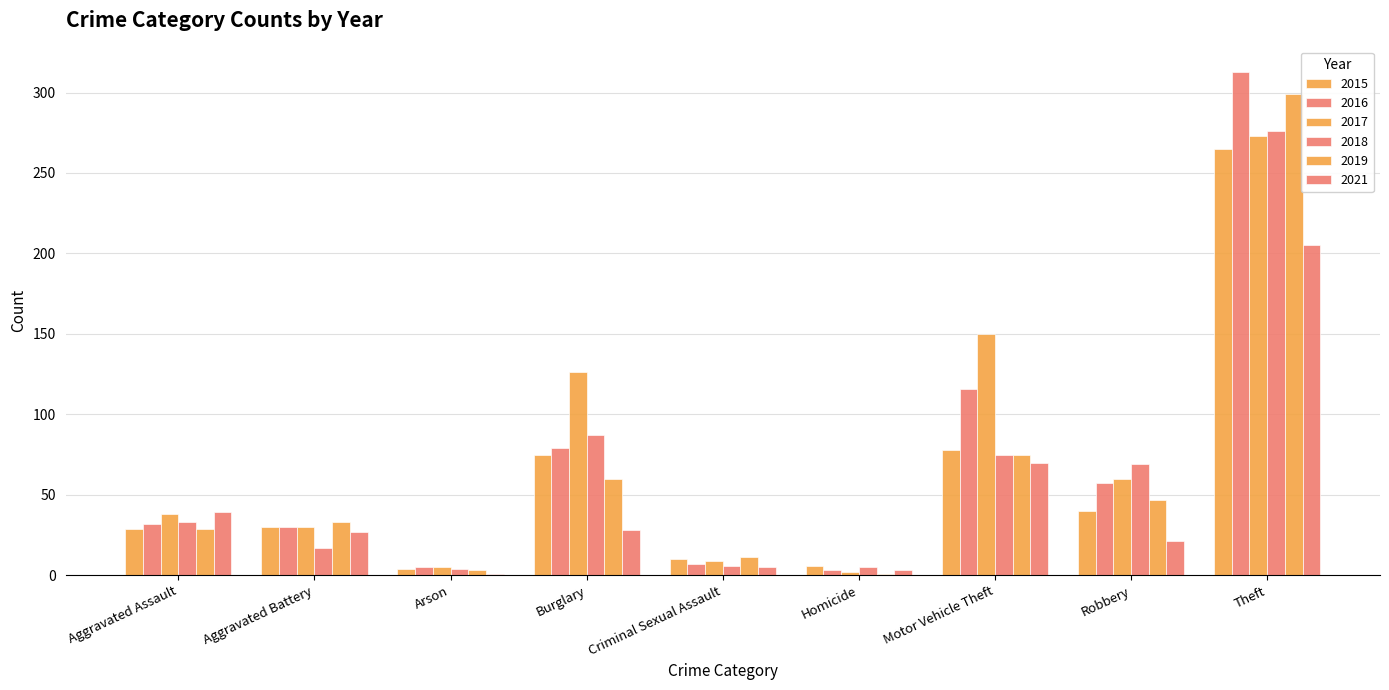

How many categories are shown in the chart?

9